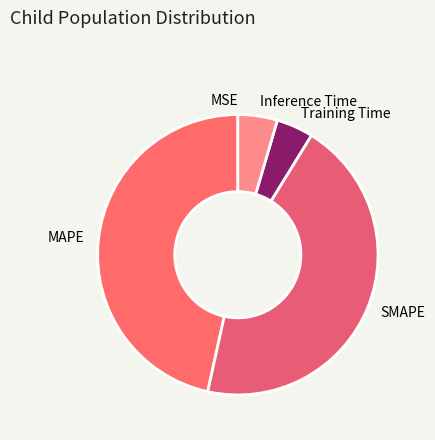

The Training Time slice represents 4% of the pie. True or false?

True